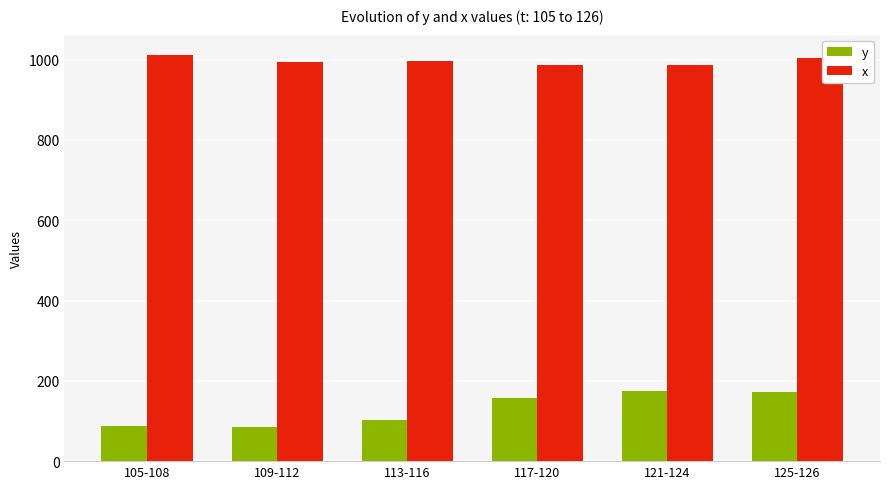

The y series shows 212.1 at 117-120. True or false?

False